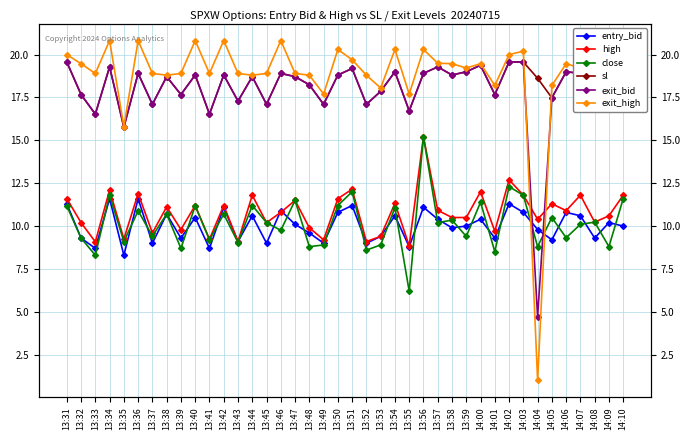

What is the spread (max minus min) of values at 13:33?

10.6